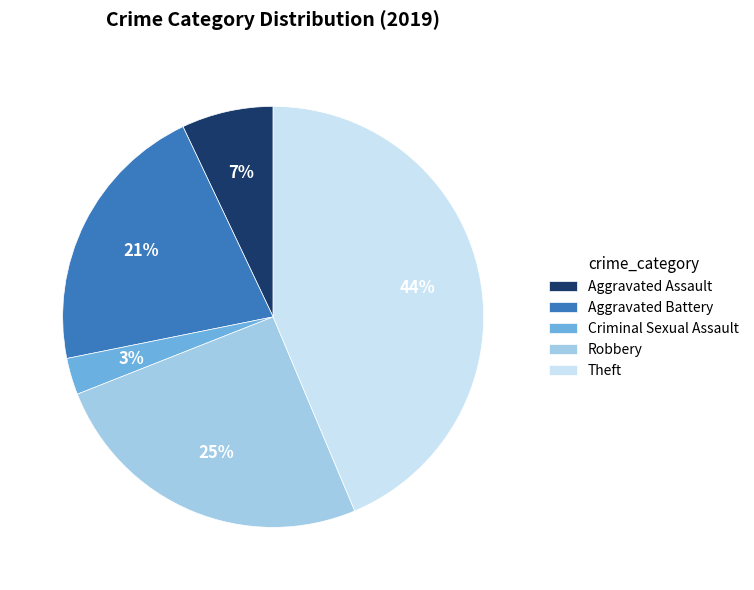

To the nearest percent, what percentage of the pie is Theft?

44%